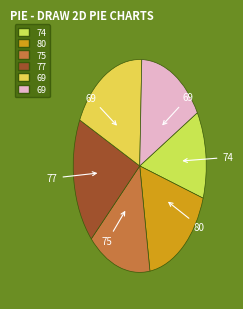

How many segments does this pie chart have?

6